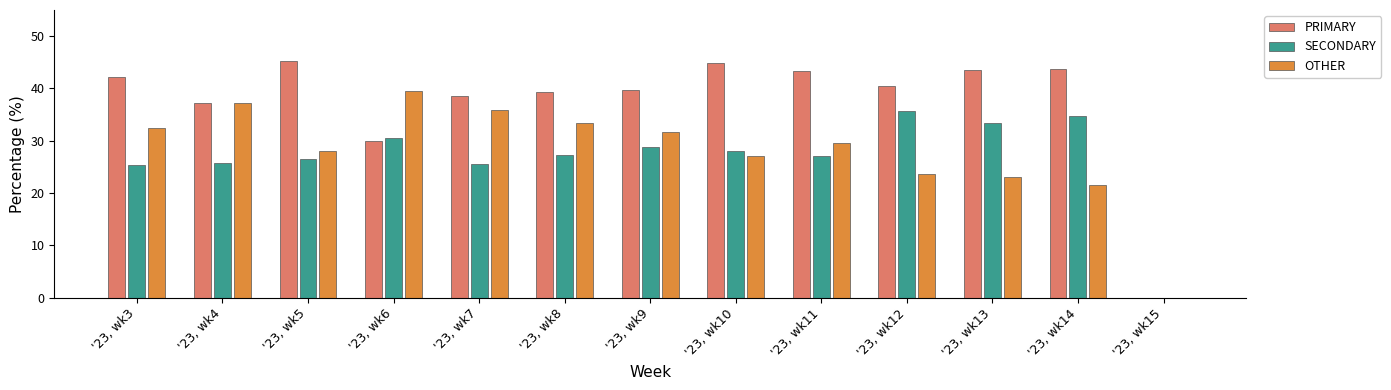

How many values in the OTHER series exceed 29?

7